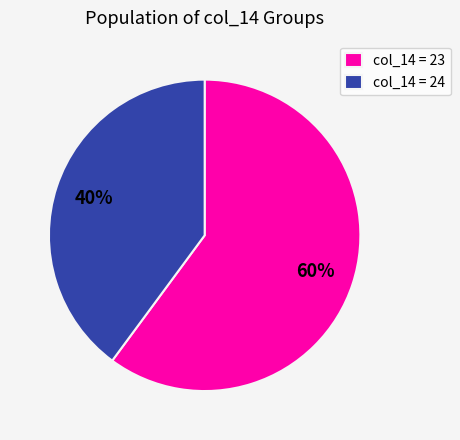

Combined, do col_14 = 23 and col_14 = 24 account for over 50%?

Yes